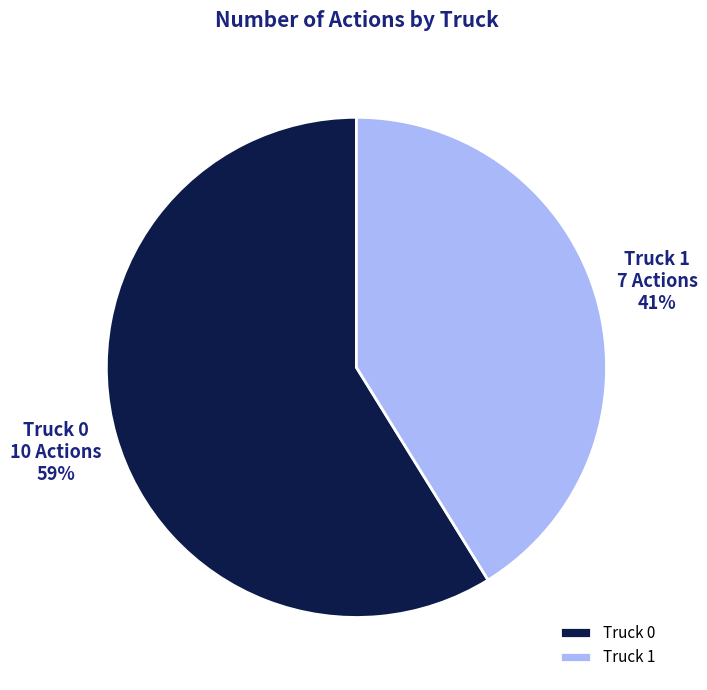

Do Truck 1 and Truck 0 together represent more than half of the pie?

Yes